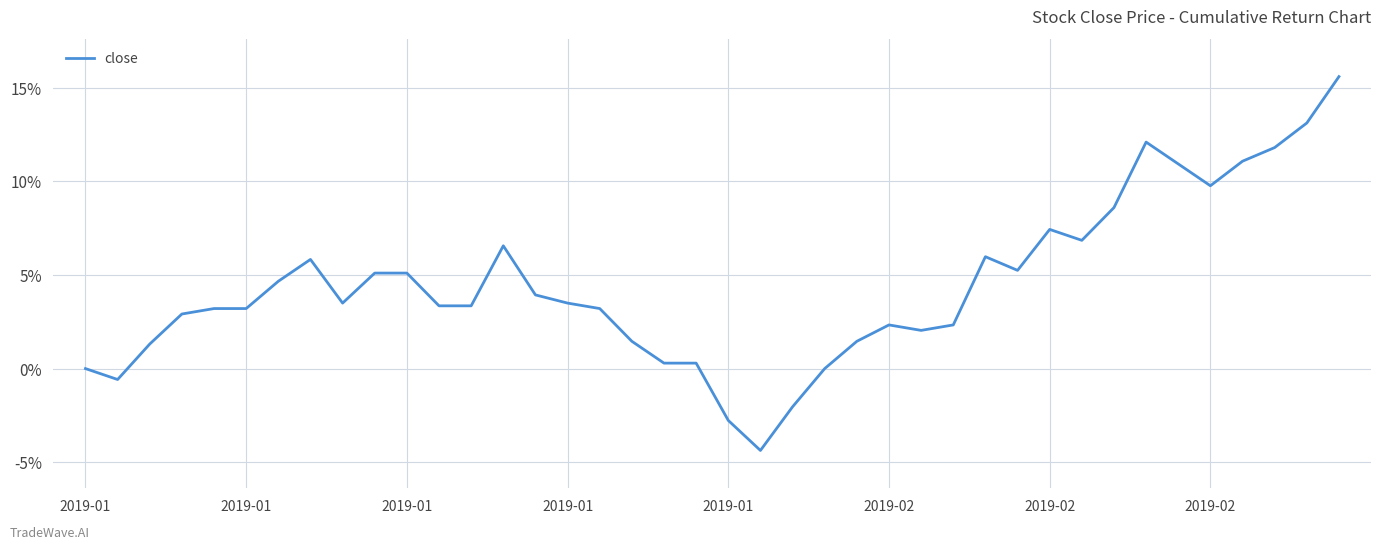

True or false: the data has more than 2 interior local peaks.

True